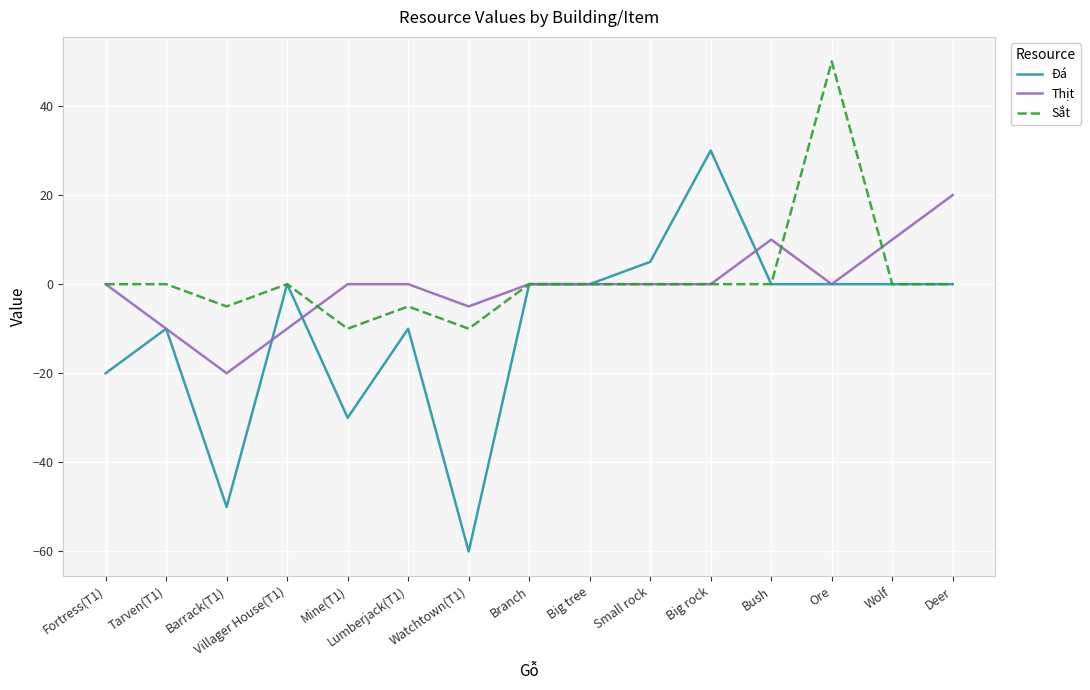

Reading left to right, extract all data points from this chart.

Đá: -20	-10	-50	0	-30	-10	-60	0	0	5	30	0	0	0	0
Thịt: 0	-10	-20	-10	0	0	-5	0	0	0	0	10	0	10	20
Sắt: 0	0	-5	0	-10	-5	-10	0	0	0	0	0	50	0	0